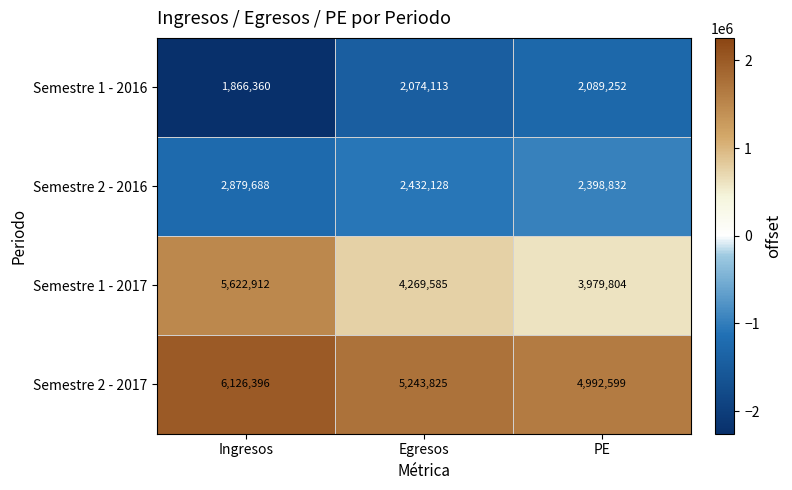

Reading left to right, extract all data points from this chart.

Semestre 1 - 2016: Ingresos=1866360	Egresos=2074113	PE=2089252
Semestre 2 - 2016: Ingresos=2879688	Egresos=2432128	PE=2398832
Semestre 1 - 2017: Ingresos=5622912	Egresos=4269585	PE=3979804
Semestre 2 - 2017: Ingresos=6126396	Egresos=5243825	PE=4992599